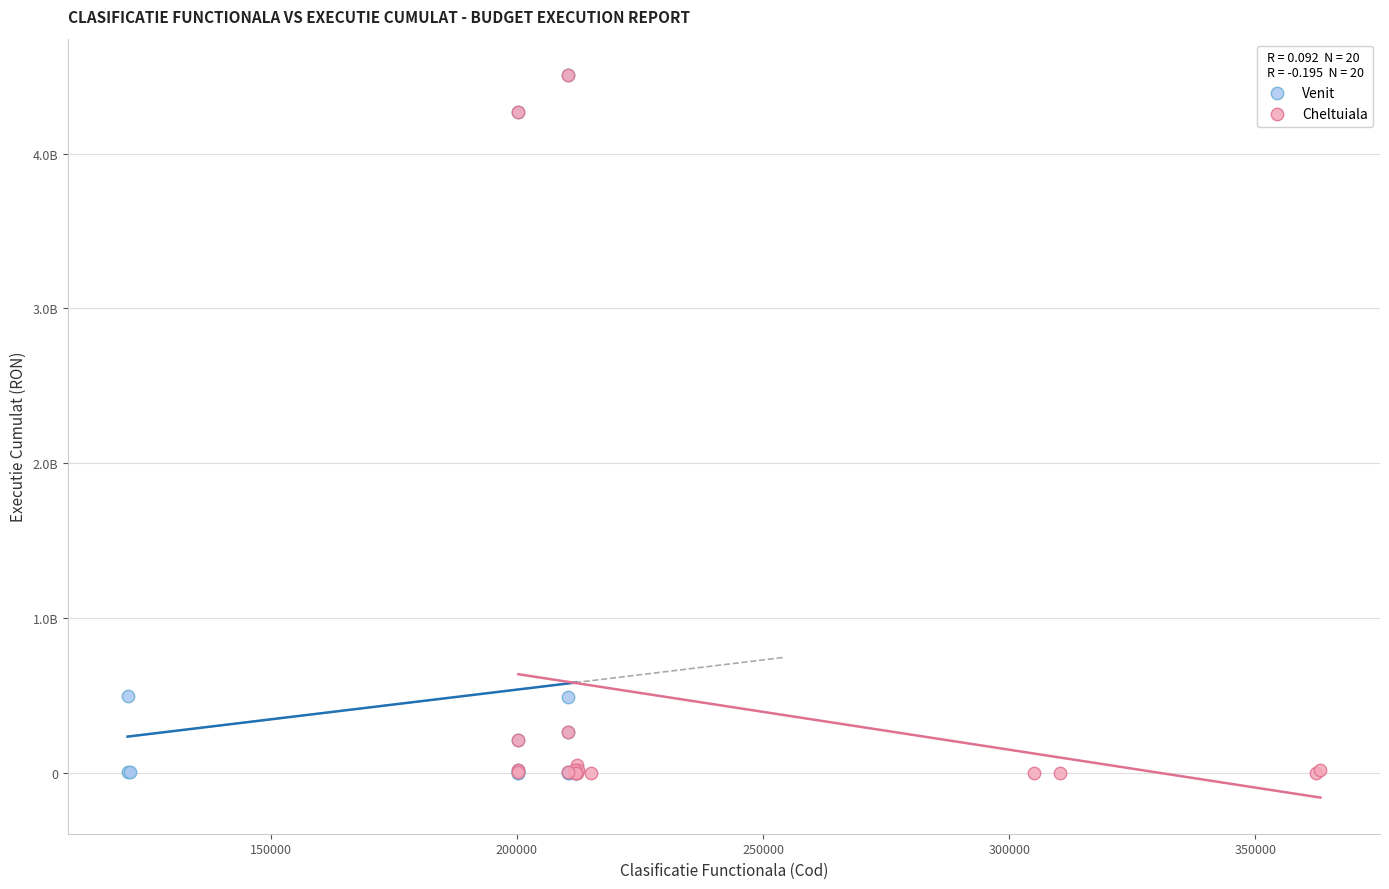

What are all the series names shown in the legend?

Venit, Cheltuiala